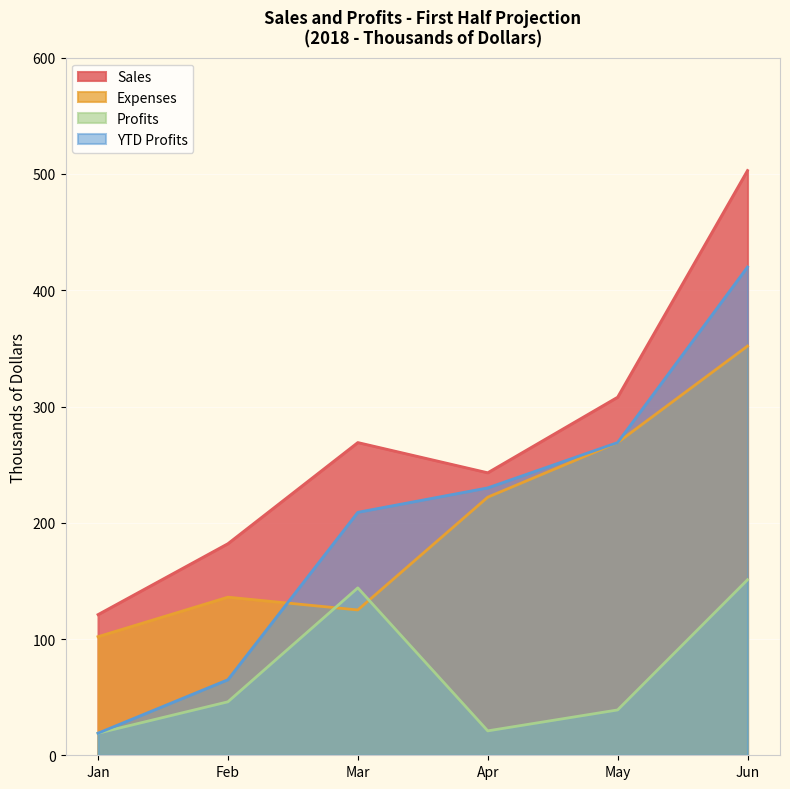

What is the difference between the second highest and minimum values in the Expenses series?

167